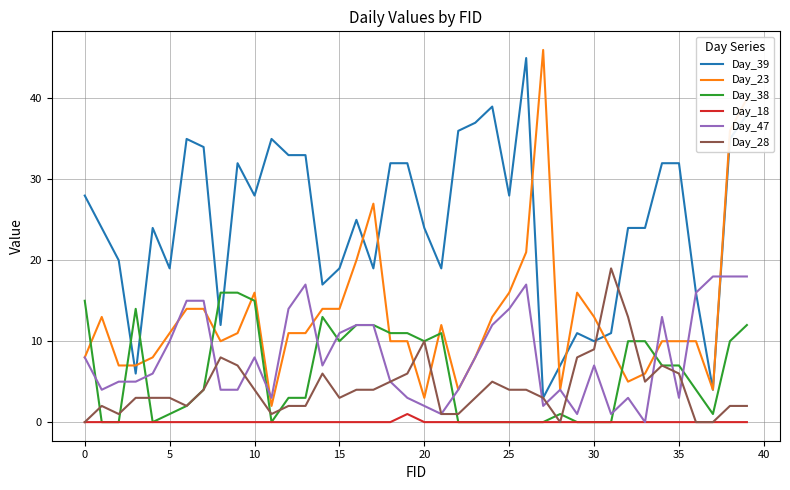

How many lines are shown in the chart?

6